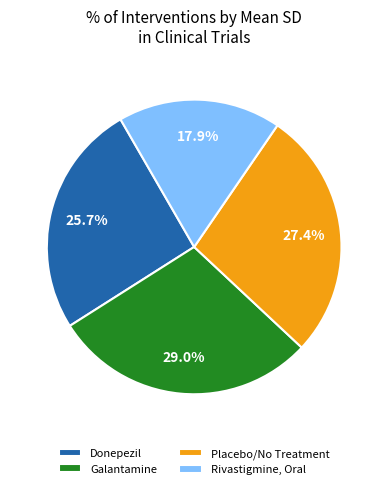

How much of the chart is everything except Placebo/No Treatment?

72.6%